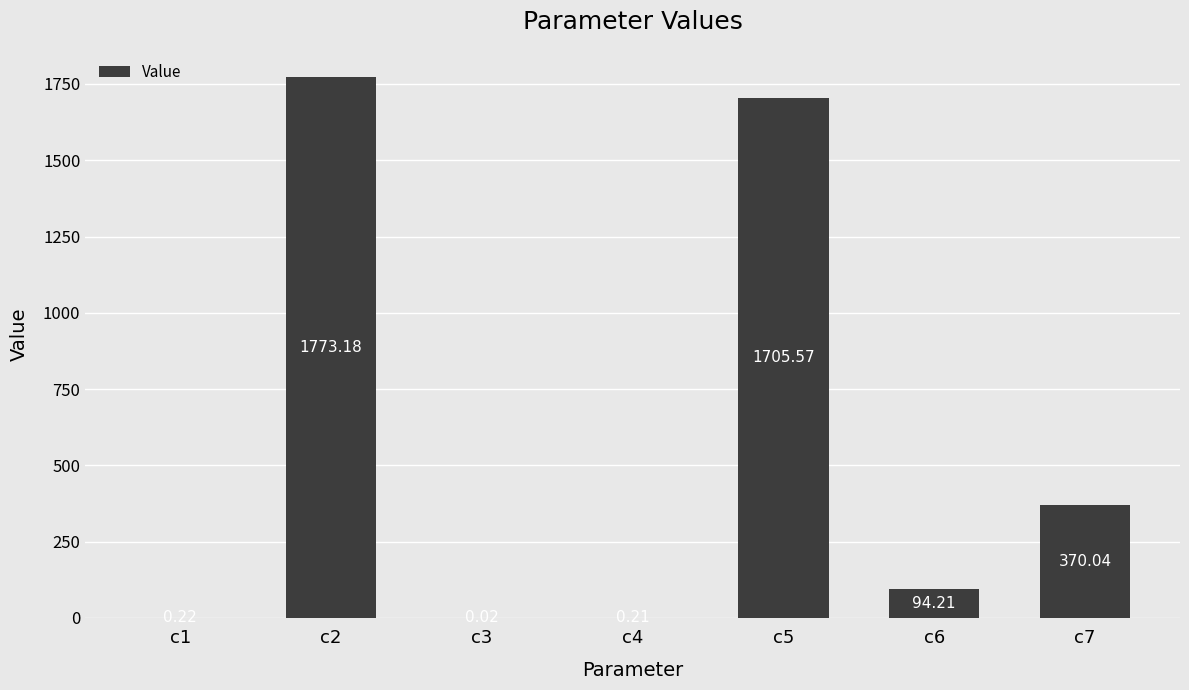

Which has a higher value, c2 or c1?

c2